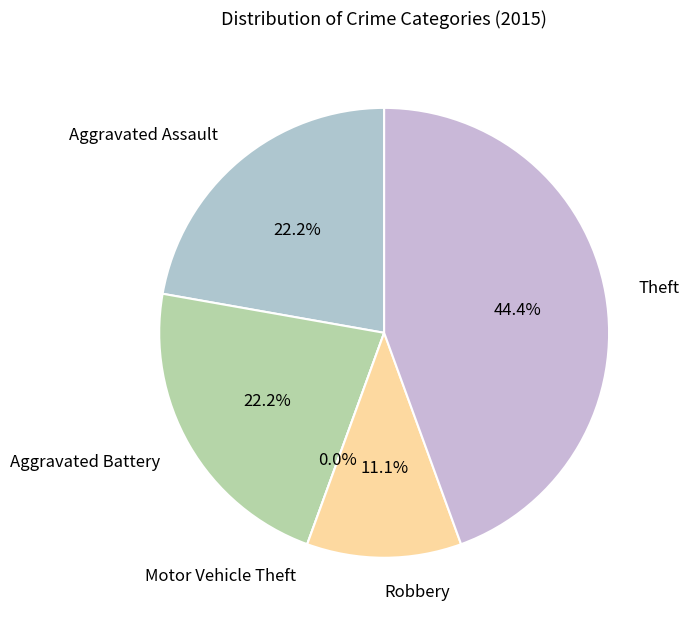

To the nearest percent, what portion does Robbery represent?

11%